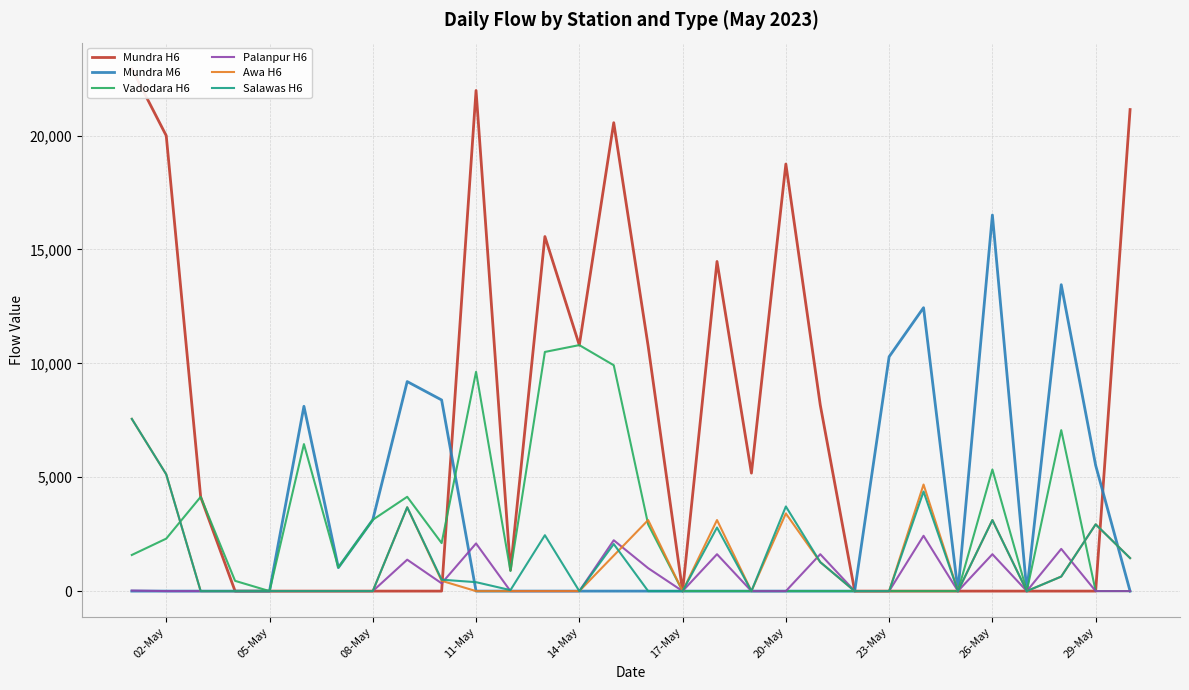

What is the maximum value for Salawas H6?

7561.4